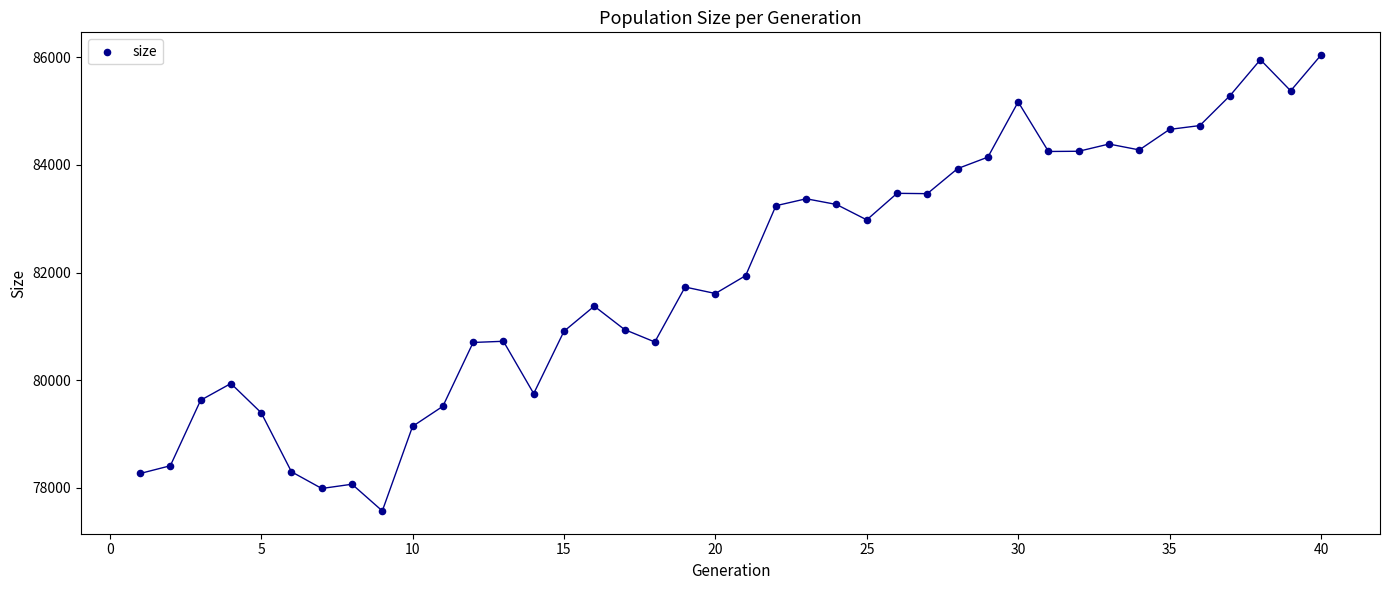

What is the range of Y values (max minus min)?

8463